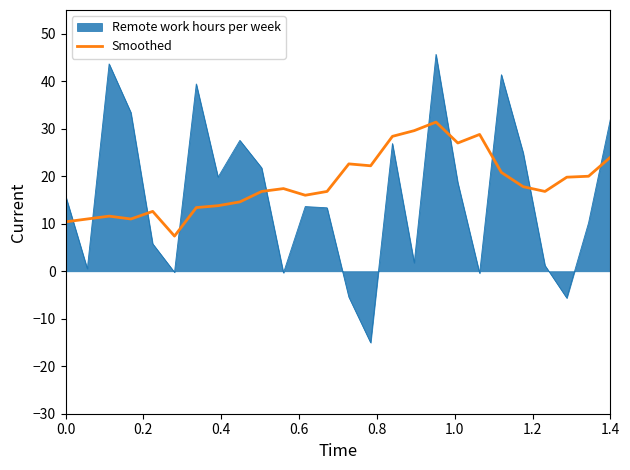

What is the difference between the maximum and minimum values in the Remote work hours per week series?

60.7